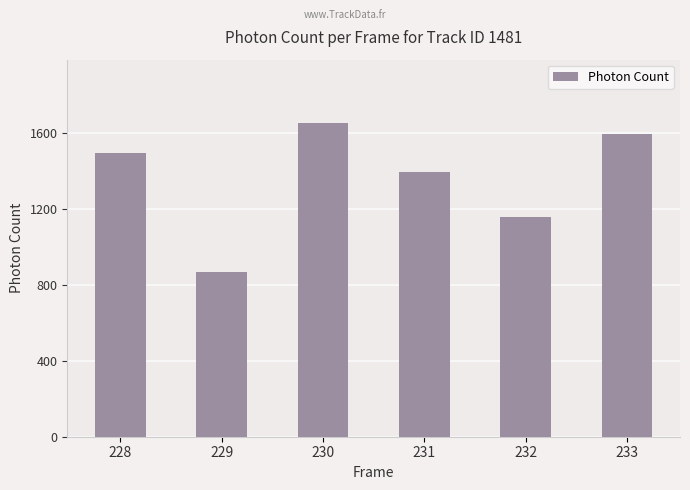

List the labels in order of value, largest first.

230, 233, 228, 231, 232, 229